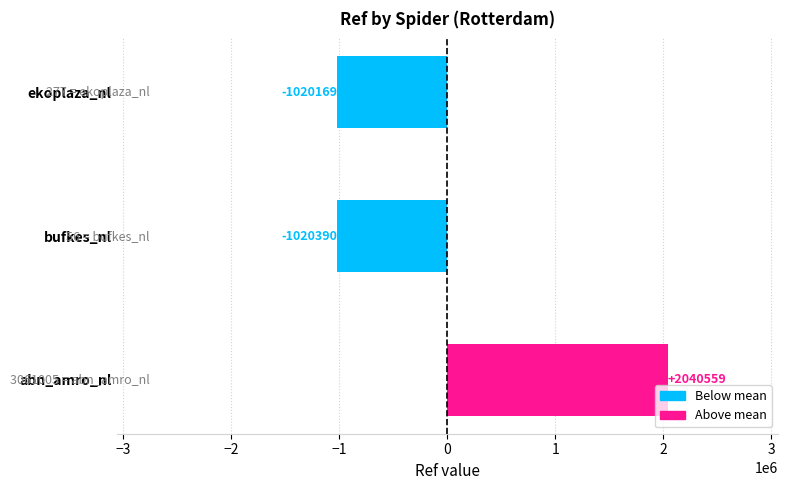

Reading top to bottom, transcribe all the data shown in this chart.

ekoplaza_nl=-1020169	bufkes_nl=-1020390	abn_amro_nl=2040559